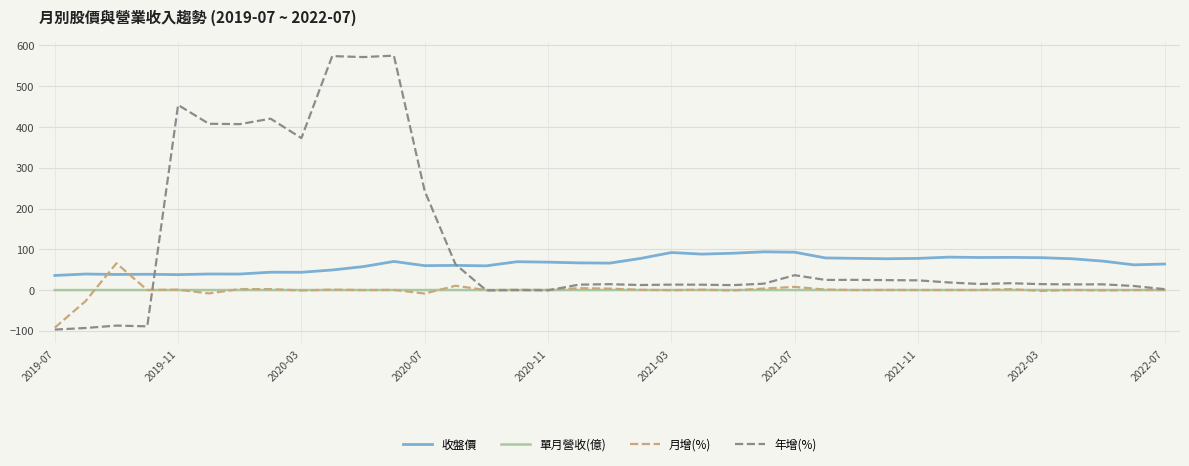

What is the maximum value shown in the chart?

575.0